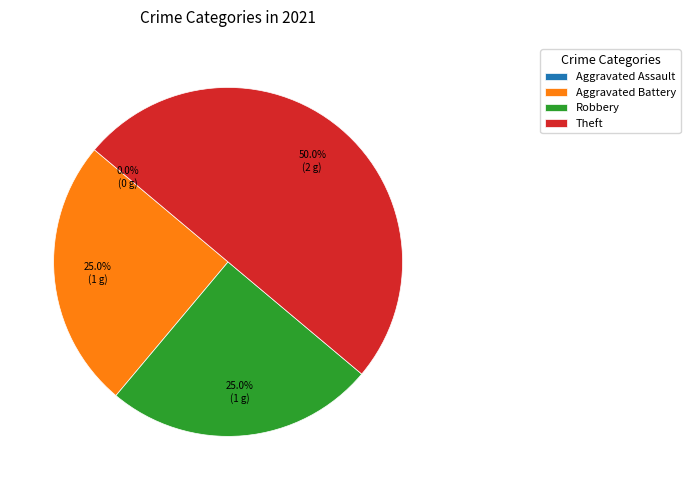

What percentage is NOT represented by Aggravated Battery?

75.0%